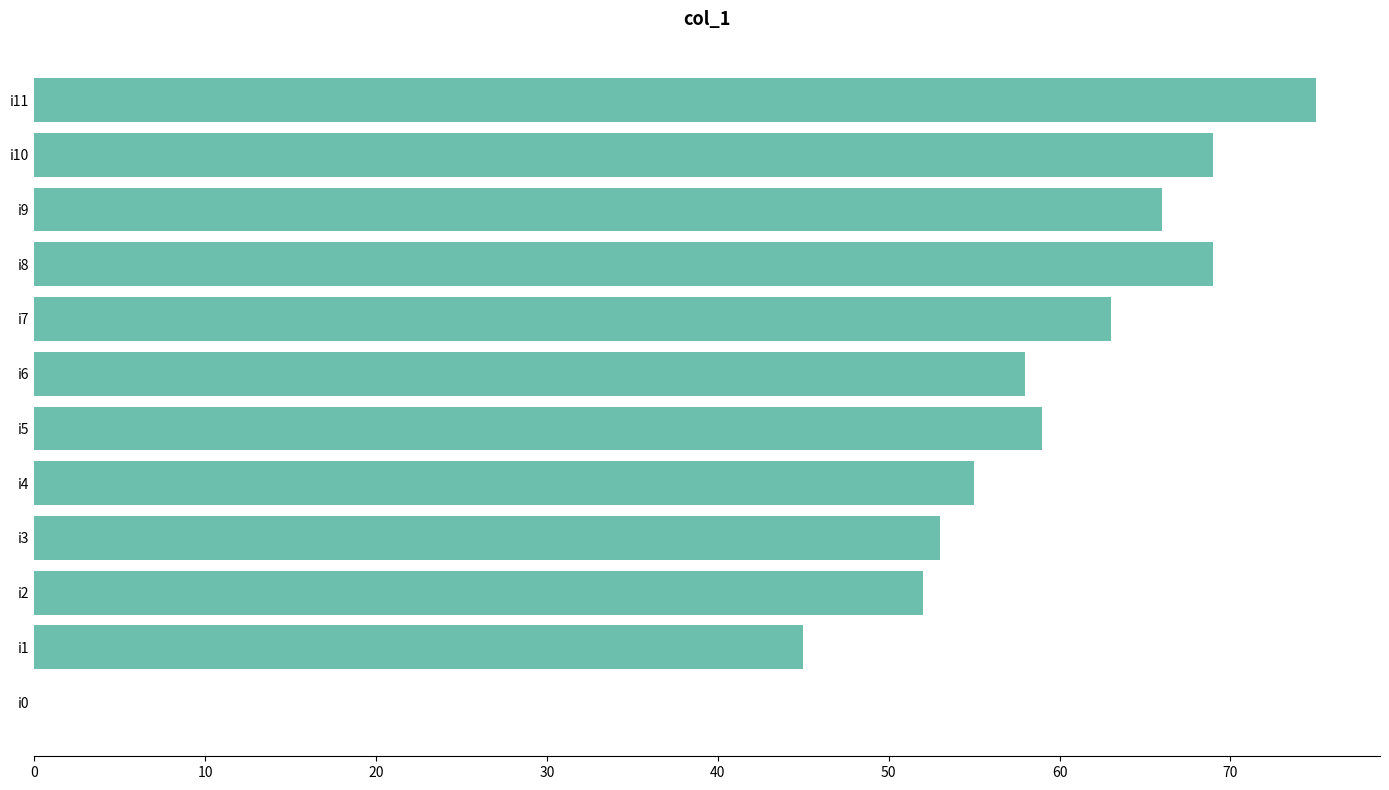

Read the value at i8, to the nearest 10.

70